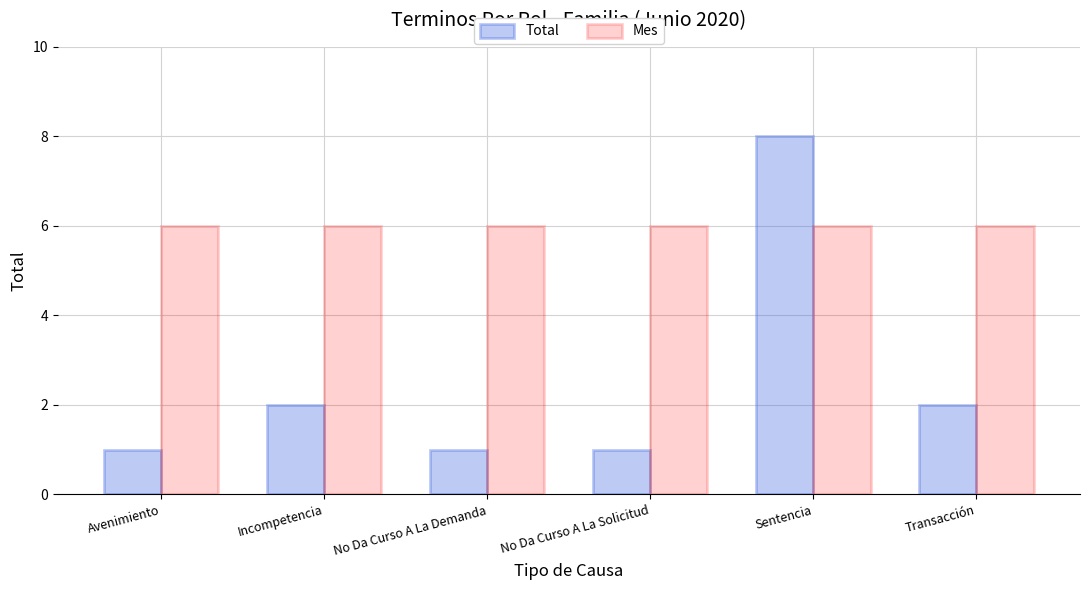

Rank the series at No Da Curso A La Demanda from lowest to highest value.

Total, Mes